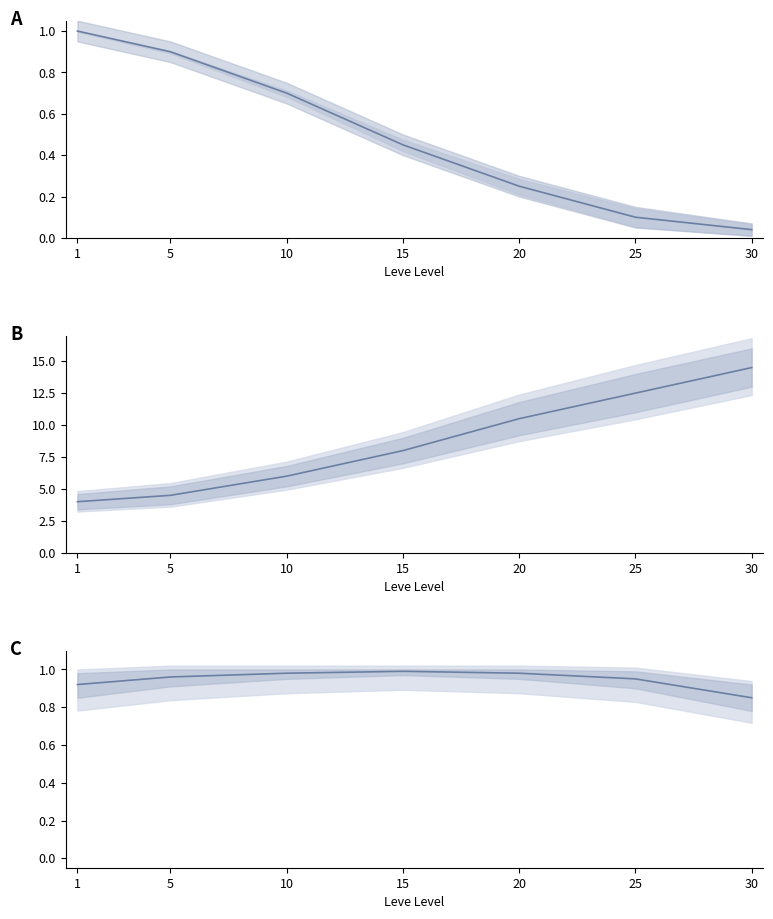

At which category is the sum across all series the highest?

30